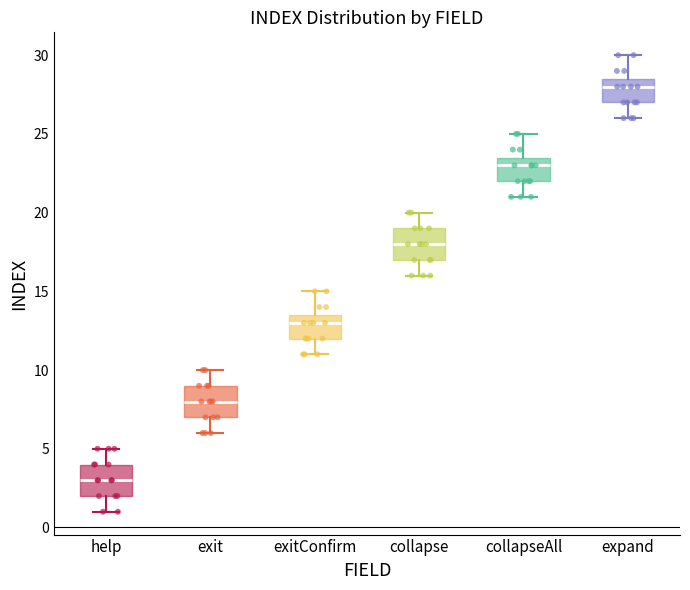

Which box has the lowest median line?

help